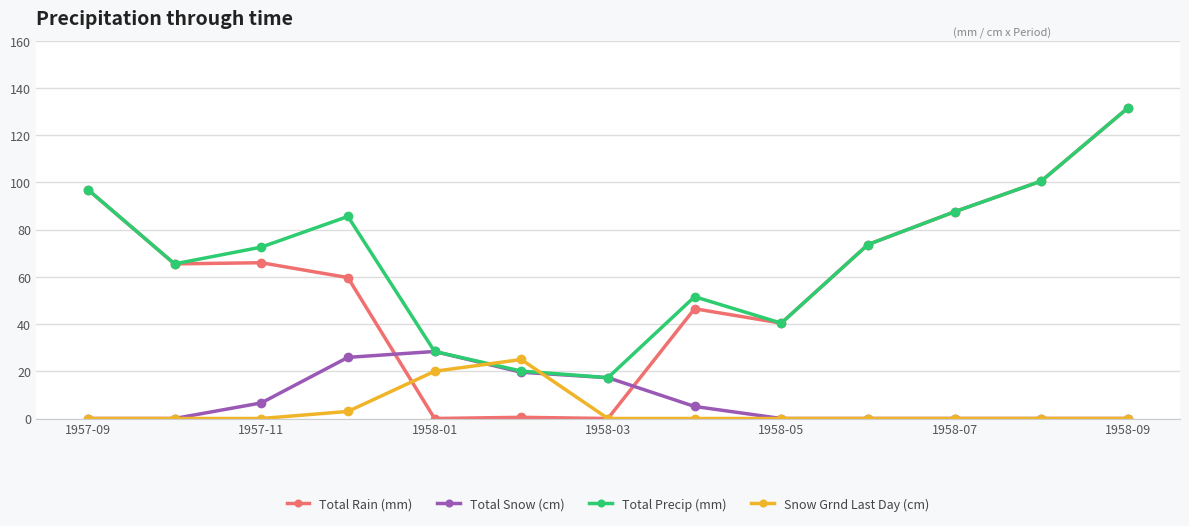

Which series has the largest total across all categories?

Total Precip (mm)